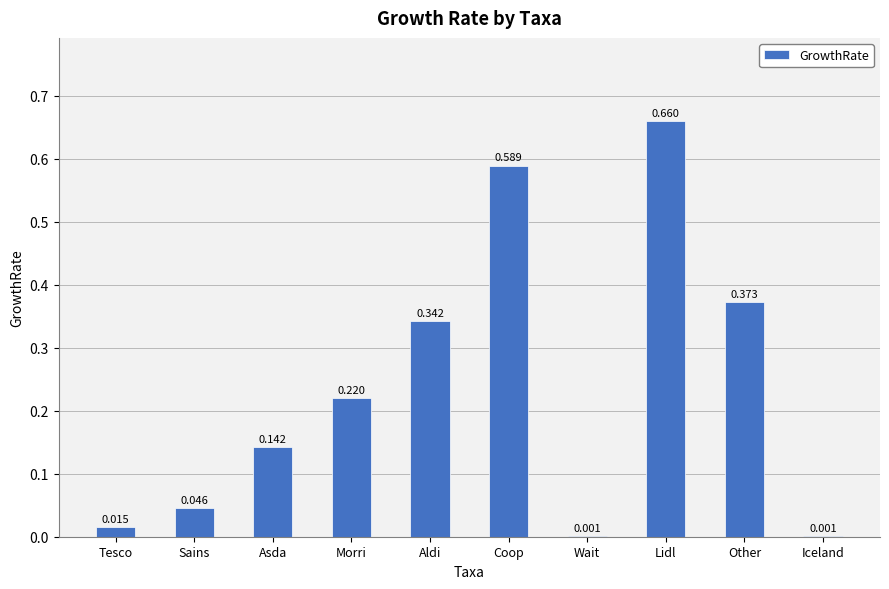

Which category has the highest value across all series?

Lidl